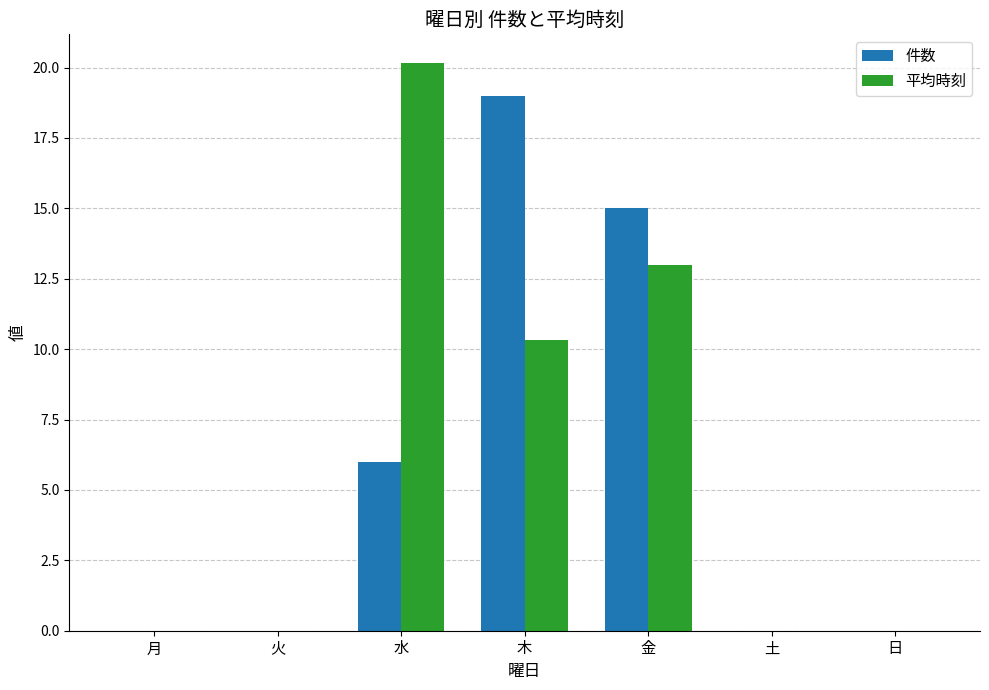

What is the greatest value displayed?

20.2